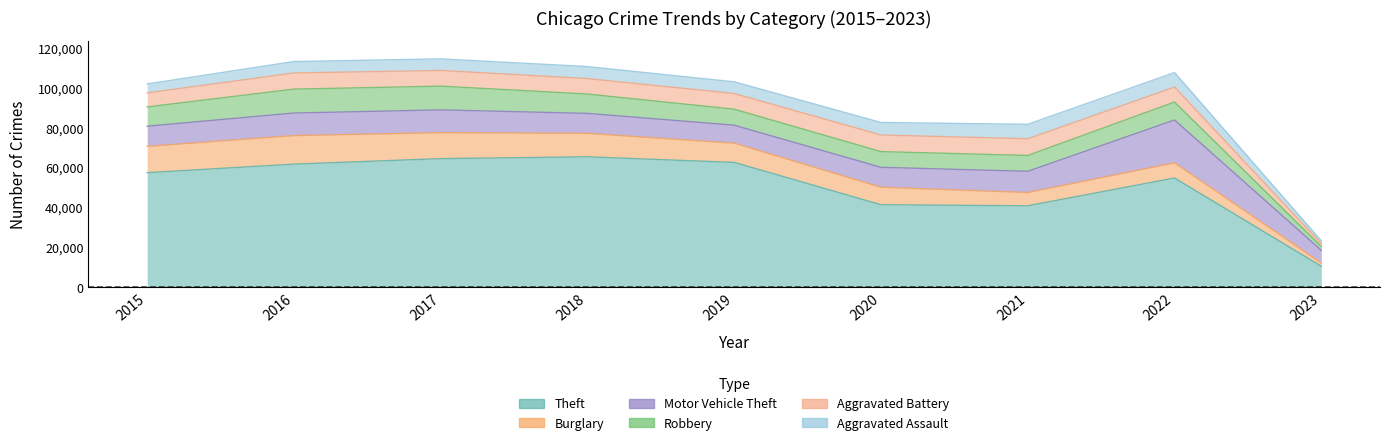

Which has a higher value, 2018 or 2019?

2018